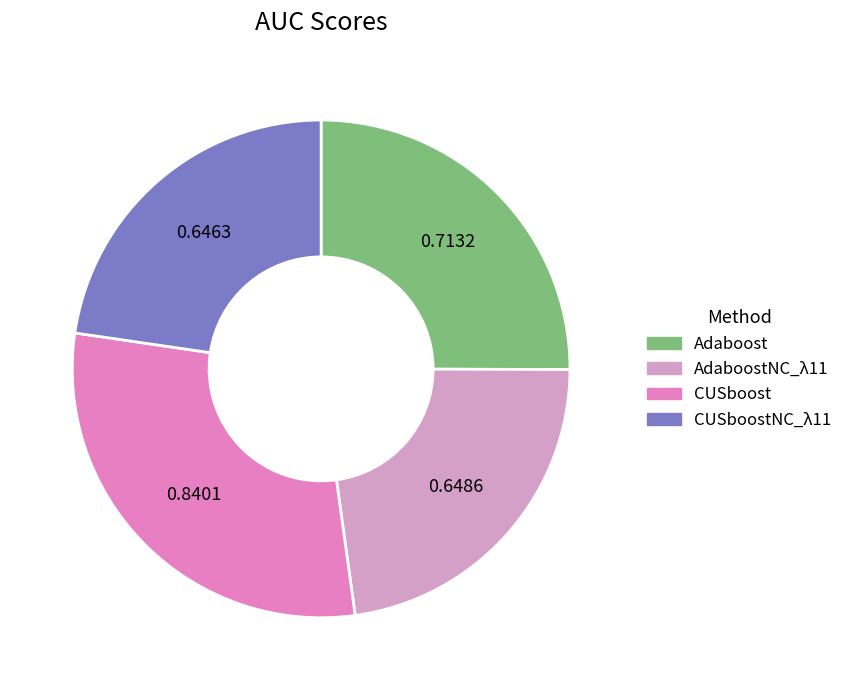

Count the number of slices in the pie.

4